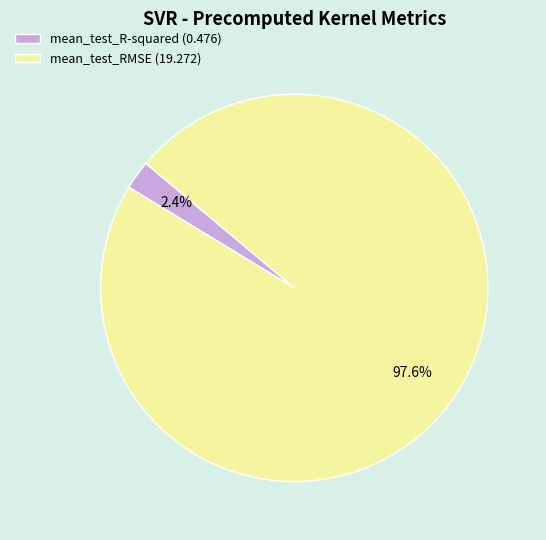

Does any single category account for the majority?

Yes